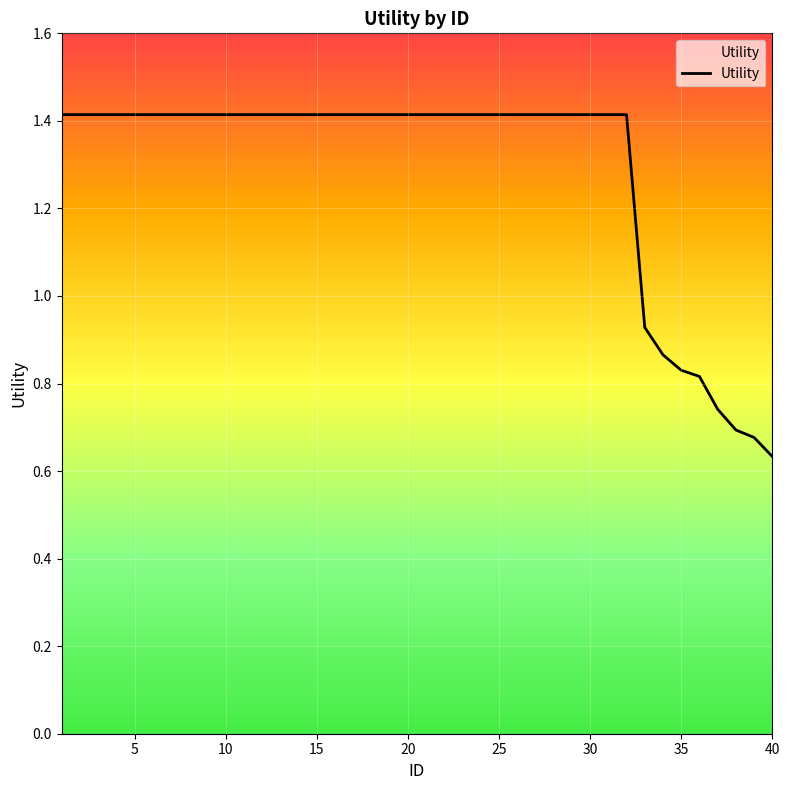

What is the maximum value shown in the chart?

1.4